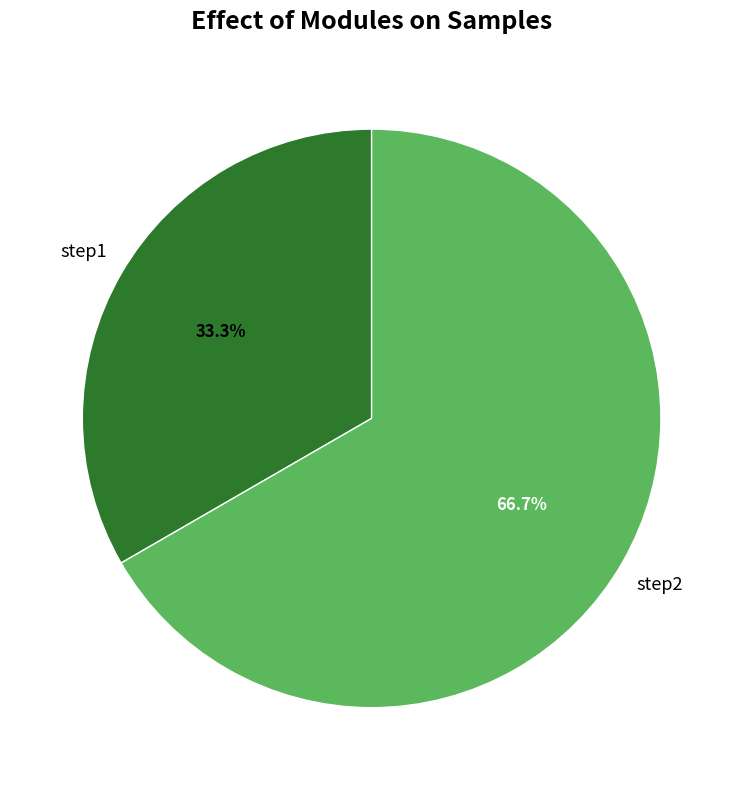

Count the number of slices in the pie.

2